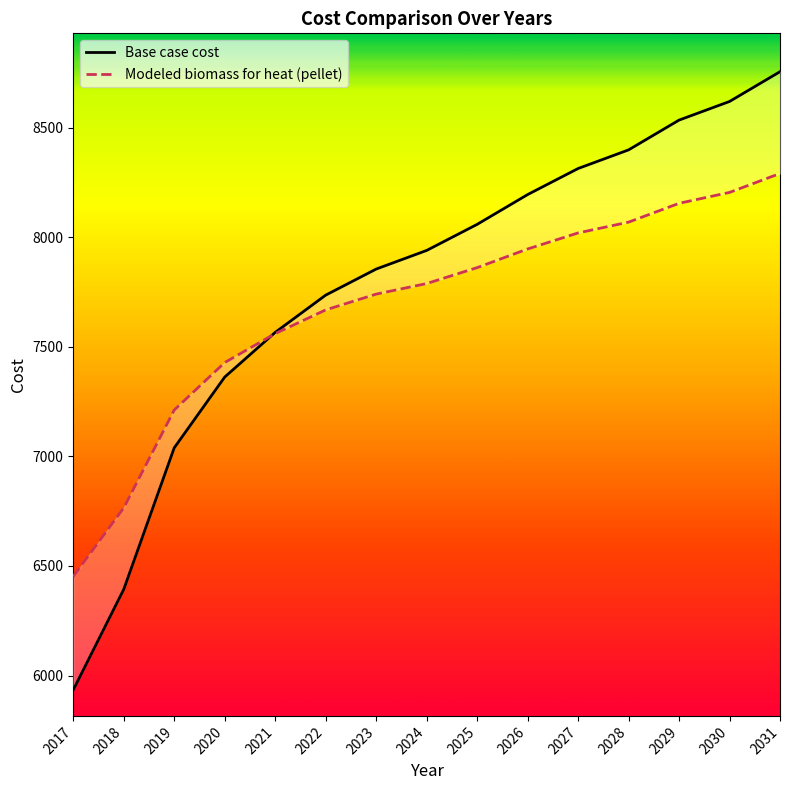

True or false: Base case cost has more than 2 interior local peaks.

False